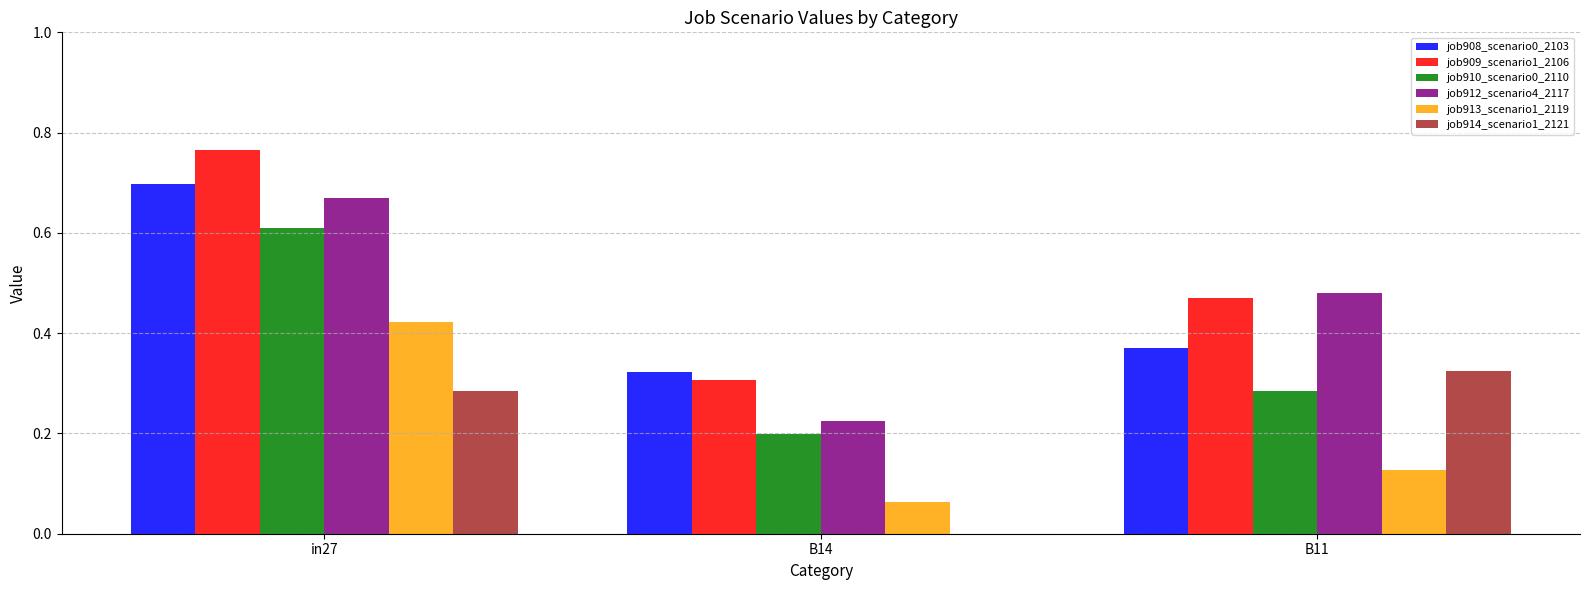

True or false: job914_scenario1_2121 has a value of 0.2 at in27.

False